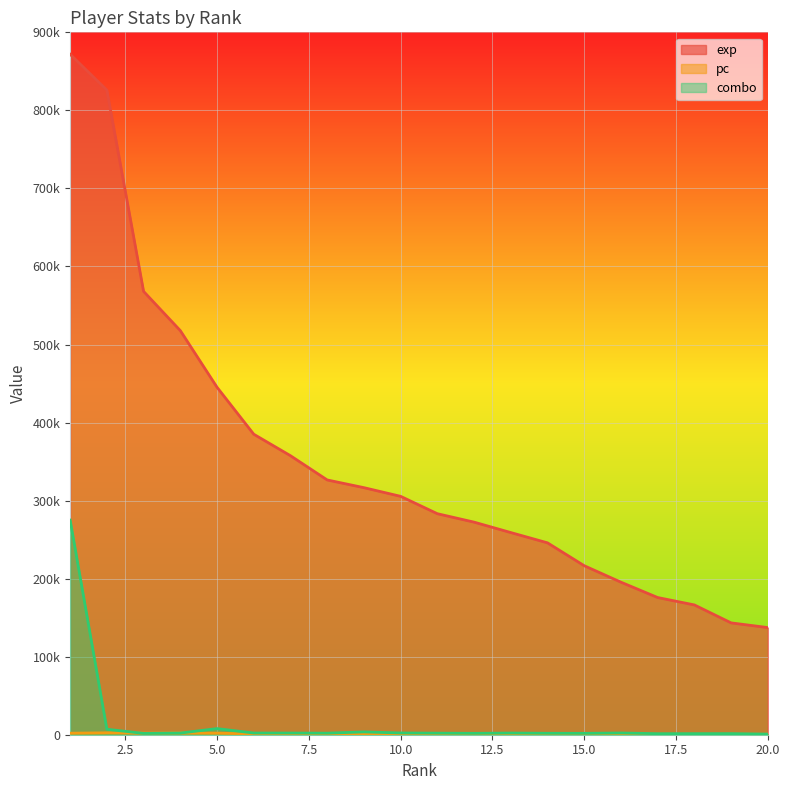

Reading left to right, transcribe all the data shown in this chart.

exp: 1=871872	2=826013	3=568062	4=517805	5=445216	6=385038	7=357515	8=326451	9=316577	10=305449	11=283197	12=272392	13=259043	14=245871	15=216559	16=195463	17=175784	18=166315	19=143307	20=137293
pc: 1=1952	2=2471	3=2043	4=2173	5=1990	6=975	7=1265	8=1455	9=1310	10=1336	11=979	12=814	13=583	14=948	15=582	16=524	17=506	18=483	19=503	20=564
combo: 1=275005	2=7030	3=1700	4=2127	5=7864	6=2172	7=2153	8=1995	9=3606	10=2248	11=2015	12=1772	13=2154	14=1849	15=1762	16=2228	17=1324	18=1374	19=1420	20=818